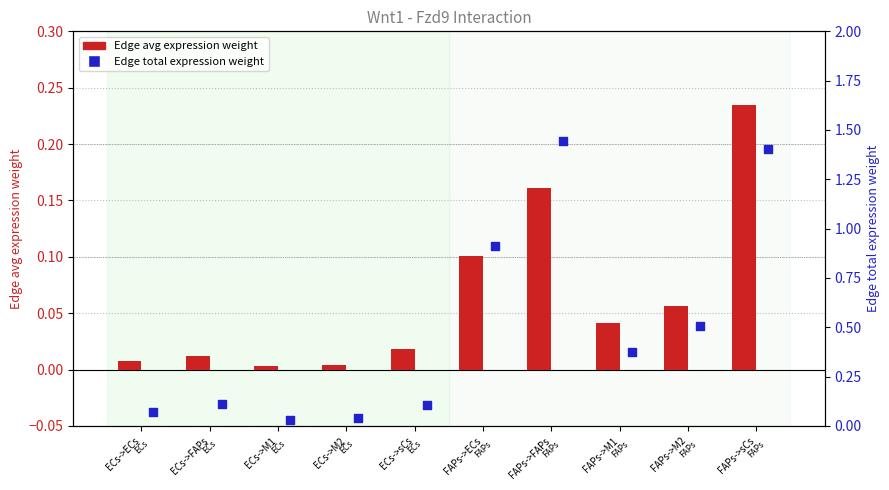

Which series has the largest total across all categories?

Edge total expression weight